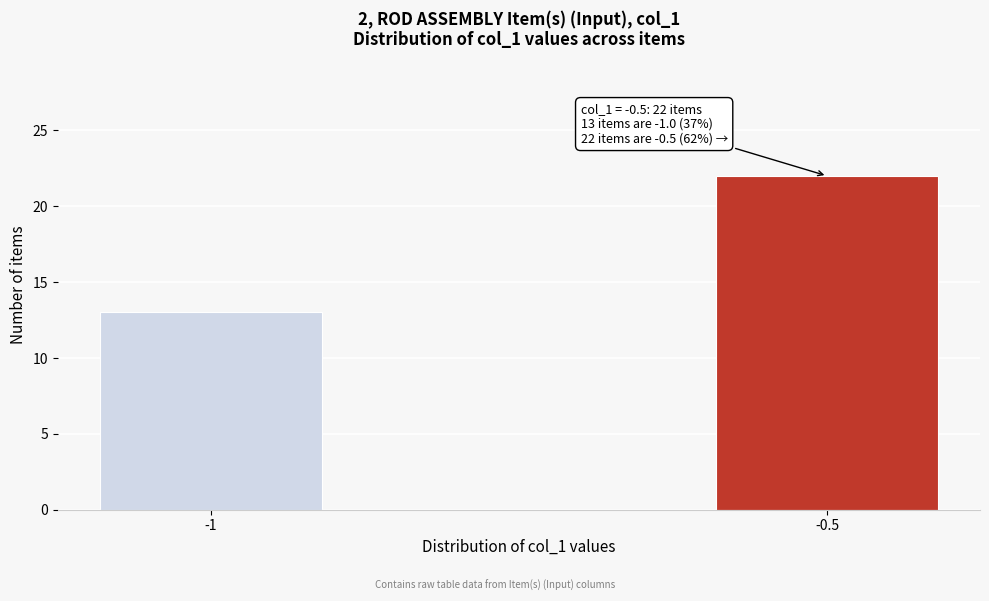

Reading left to right, list all the values displayed in this chart.

13	22